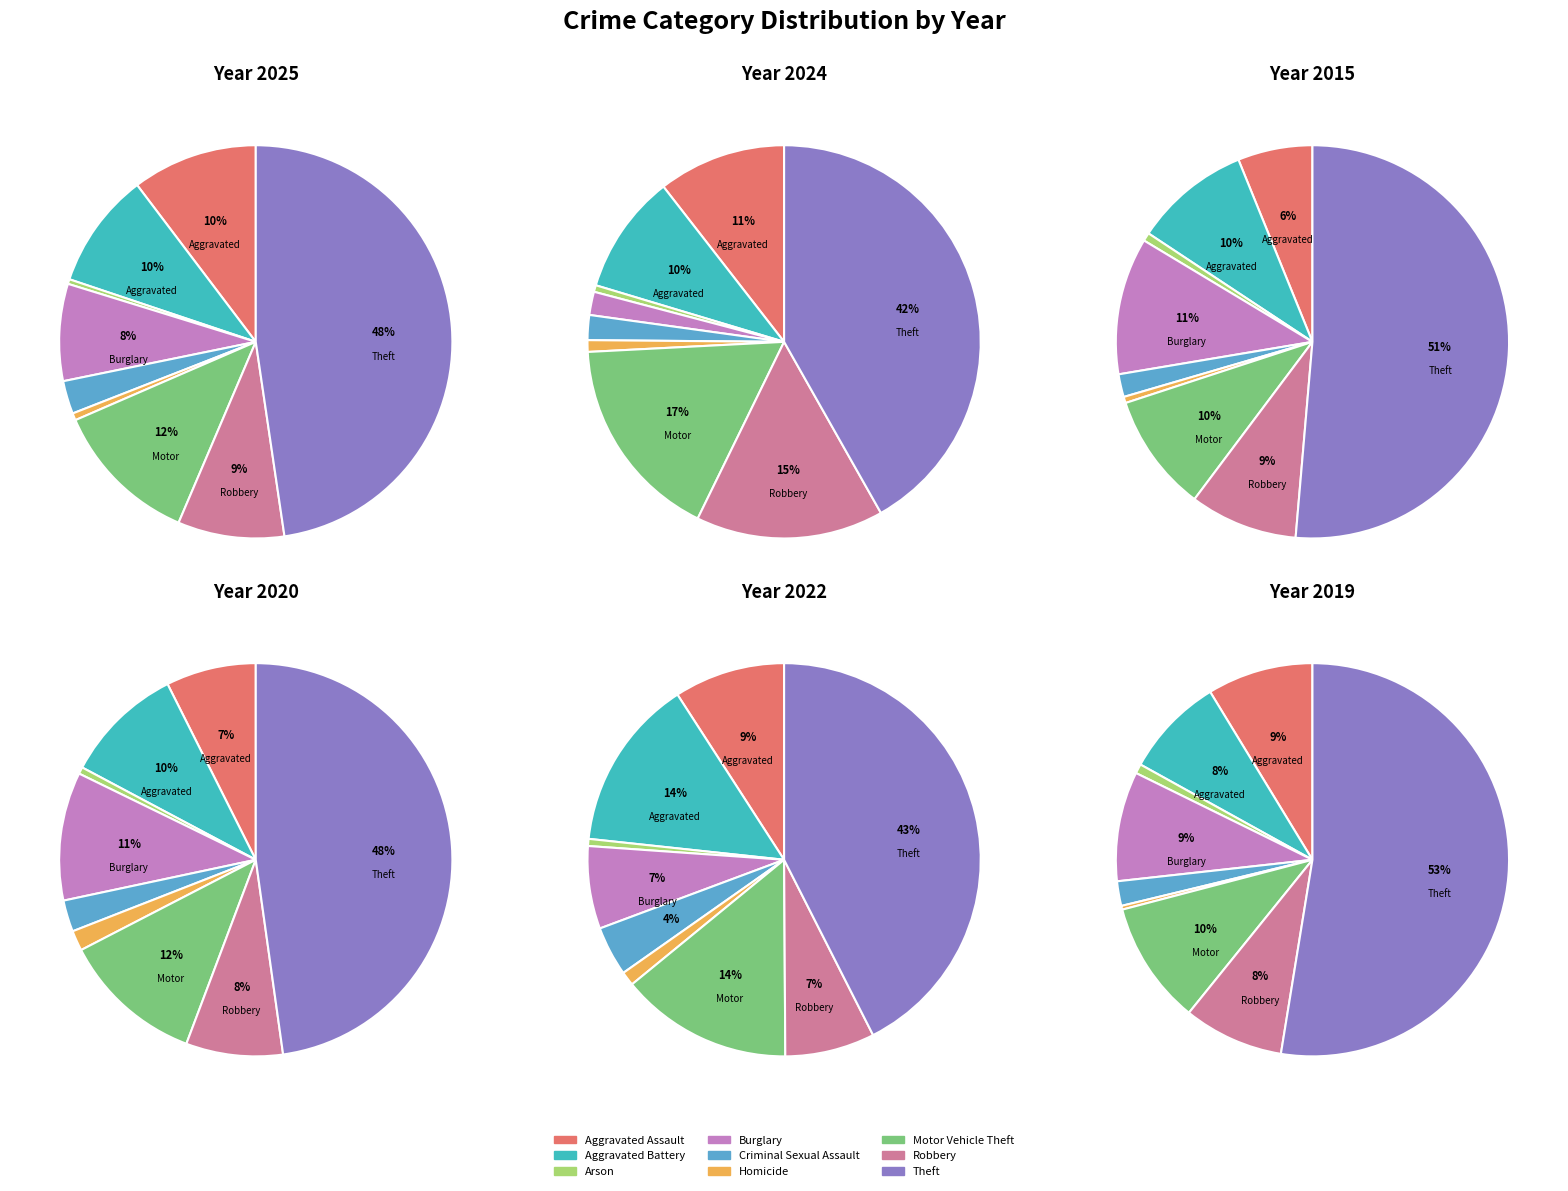

Which slice is the smallest?

Arson